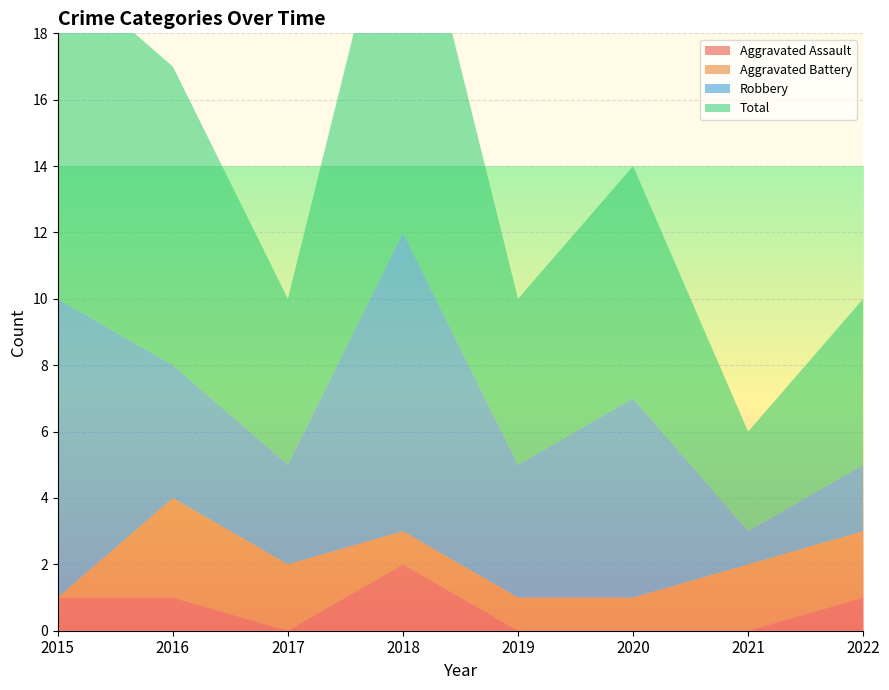

Reading left to right, transcribe all the data shown in this chart.

Aggravated Assault: 1	1	0	2	0	0	0	1
Aggravated Battery: 0	3	2	1	1	1	2	2
Robbery: 9	4	3	9	4	6	1	2
Total: 10	9	5	12	5	7	3	5